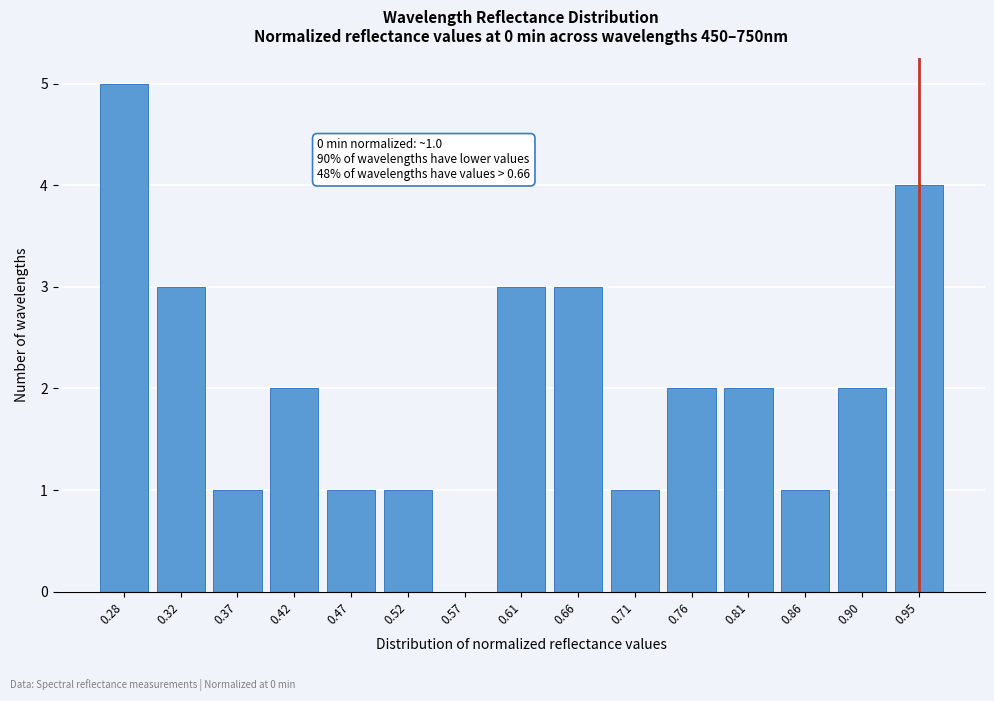

Reading left to right, transcribe all the data shown in this chart.

0.28=5	0.32=3	0.37=1	0.42=2	0.47=1	0.52=1	0.57=0	0.61=3	0.66=3	0.71=1	0.76=2	0.81=2	0.86=1	0.90=2	0.95=4